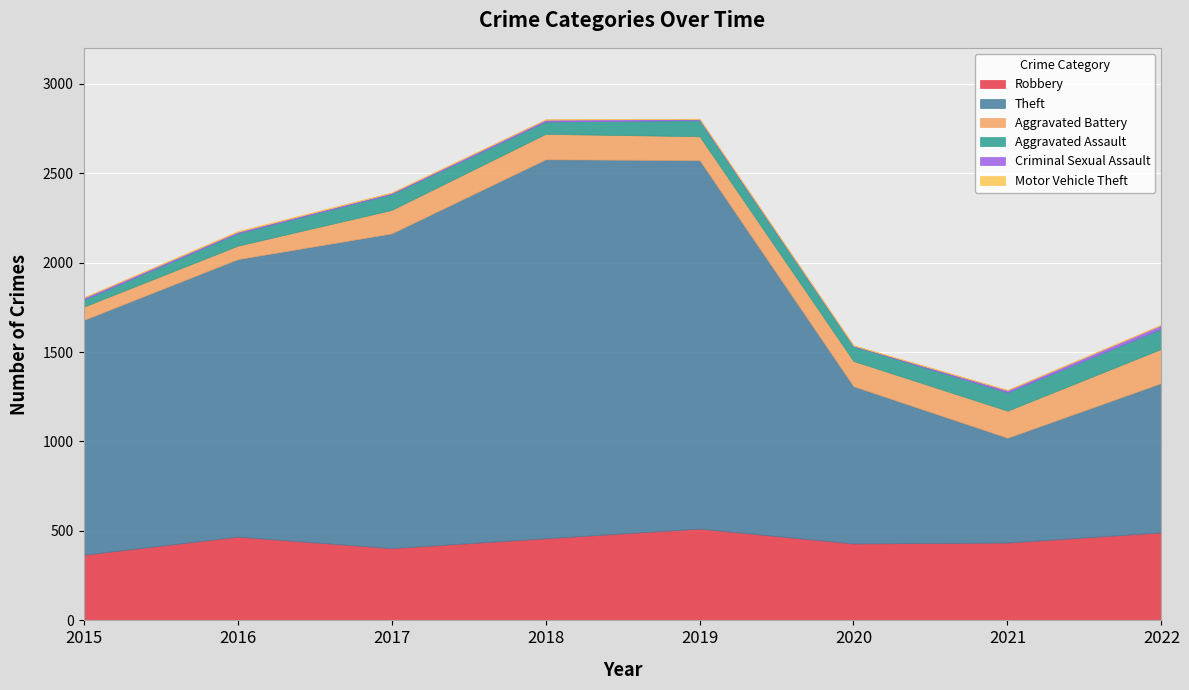

At which category is the sum across all series the highest?

2019